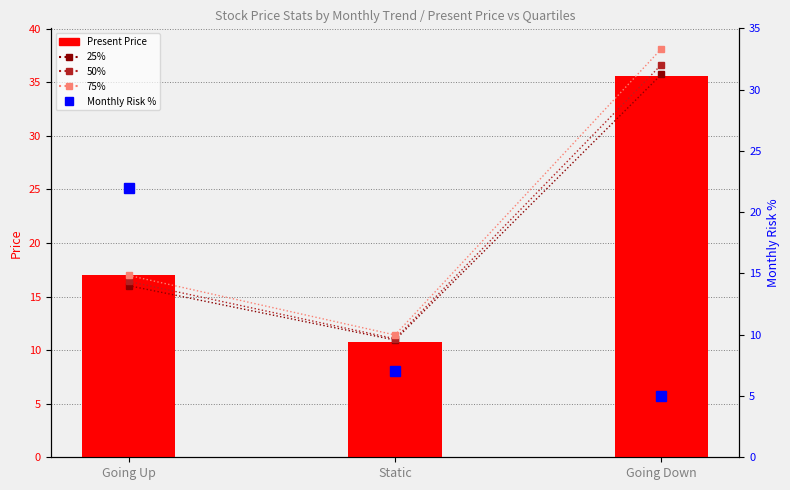

At how many categories does at least one series exceed 37?

1